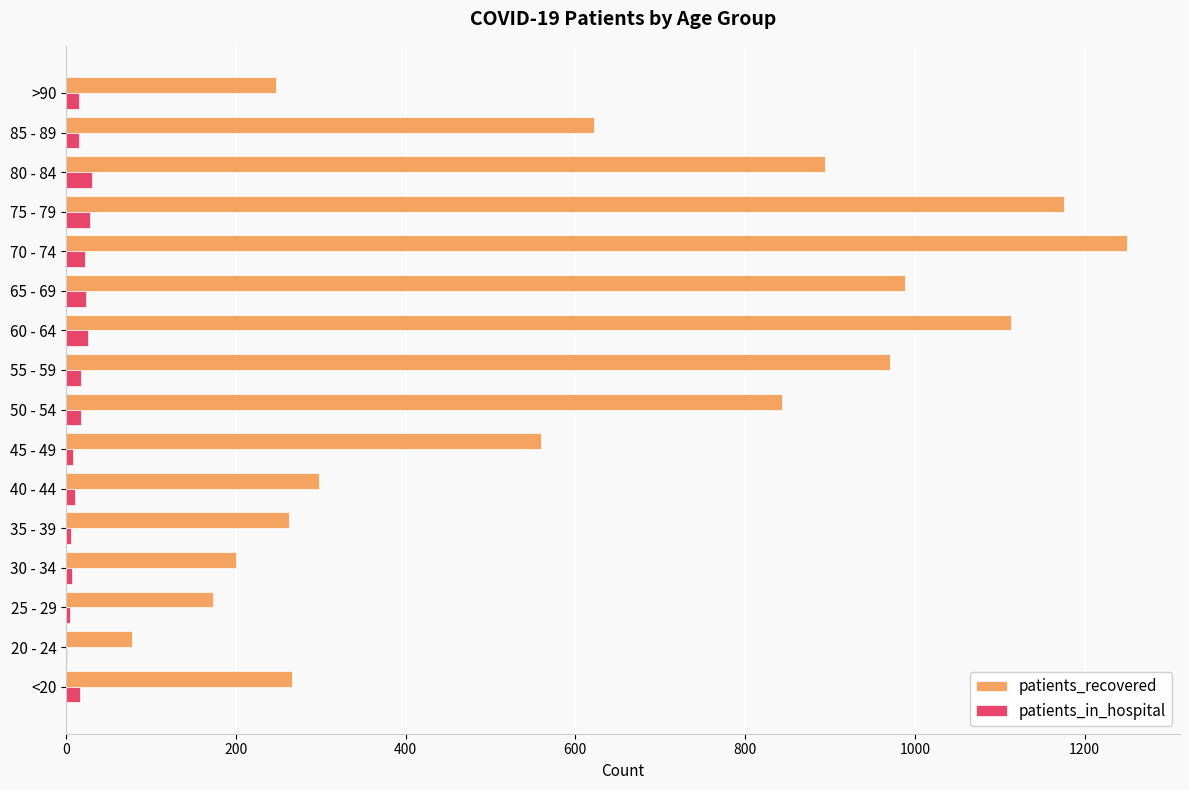

Between 40 - 44 and 85 - 89, which series saw the biggest shift?

patients_recovered